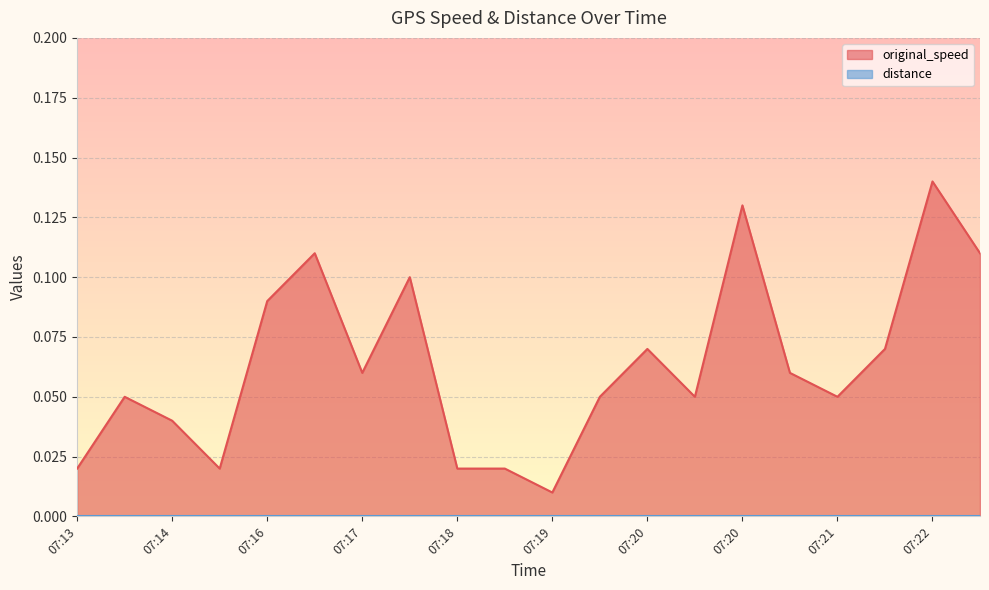

Reading right to left, what are all the values shown in this chart?

0.1	0.1	0.1	0.1	0.1	0.1	0.1	0.1	0.1	0.0	0.0	0.0	0.1	0.1	0.1	0.1	0.0	0.0	0.1	0.0